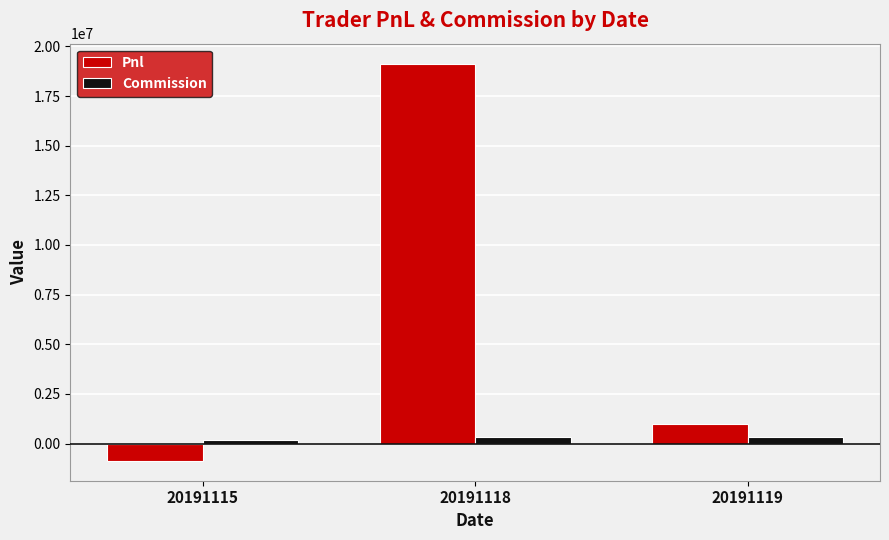

Which series has the widest spread of values?

Pnl